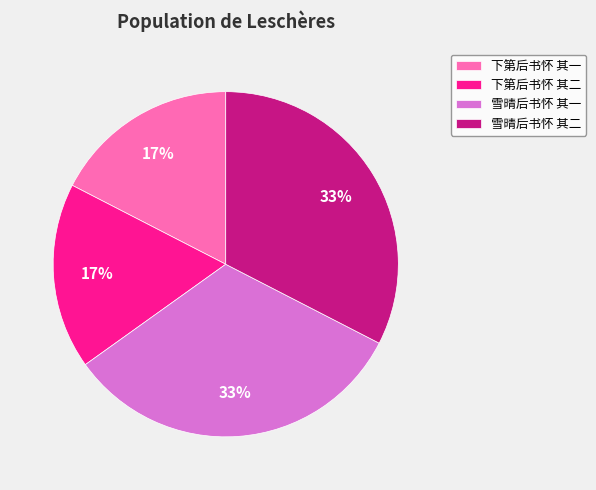

Is it true that 雪晴后书怀 其一 is 33% of the pie?

True